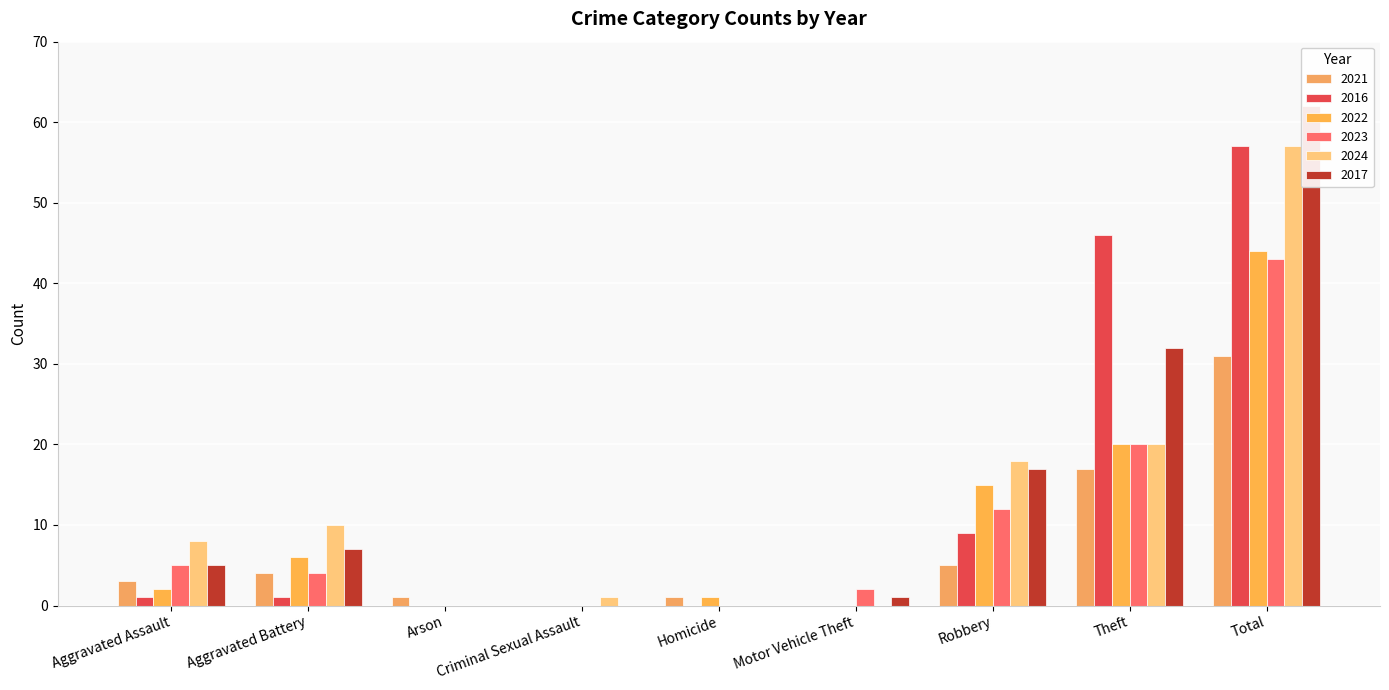

The 2024 series shows 20 at Theft. True or false?

True